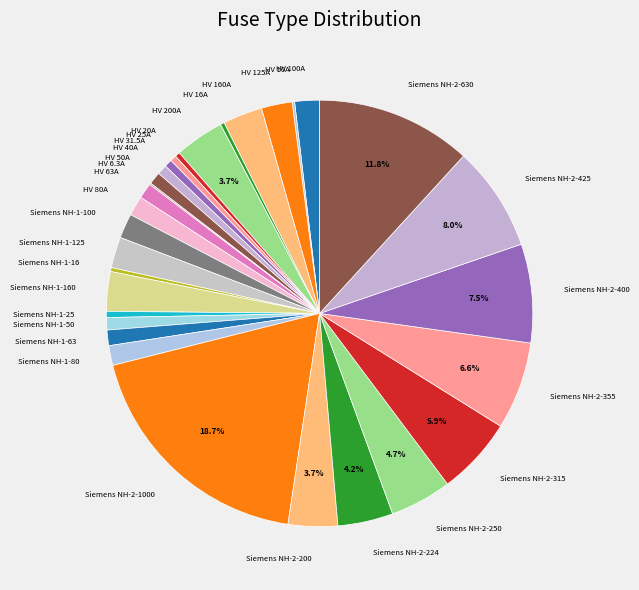

Which has a higher value, HV 16A or Siemens NH-1-125?

Siemens NH-1-125